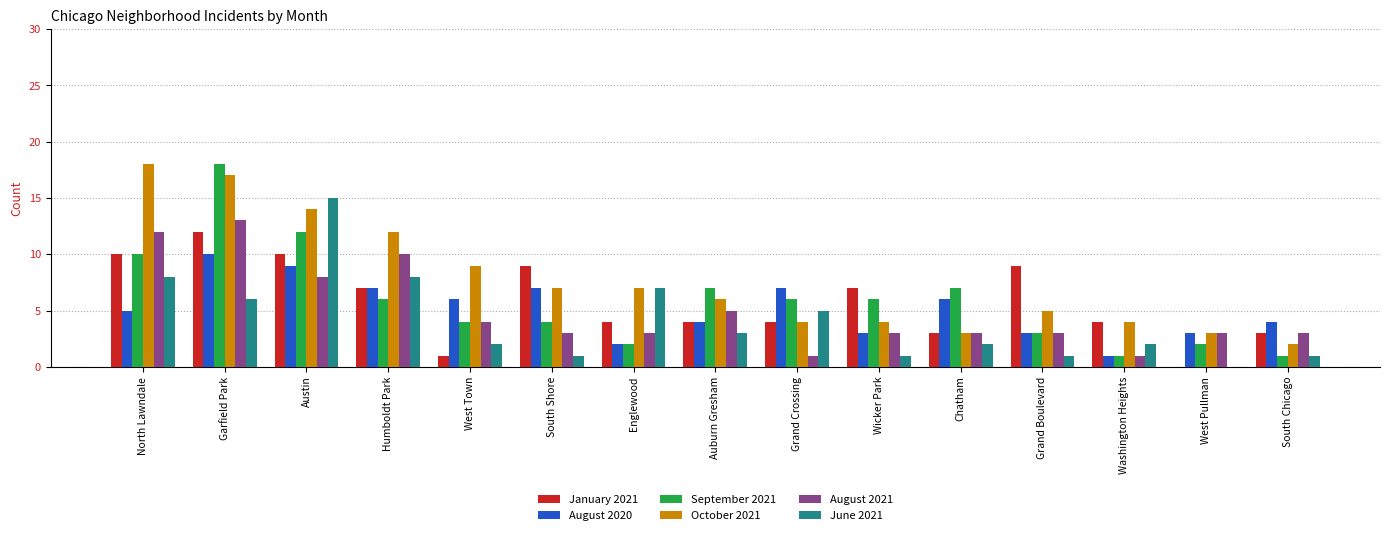

Reading right to left, what are all the values shown in this chart?

January 2021: 3	0	4	9	3	7	4	4	4	9	1	7	10	12	10
August 2020: 4	3	1	3	6	3	7	4	2	7	6	7	9	10	5
September 2021: 1	2	1	3	7	6	6	7	2	4	4	6	12	18	10
October 2021: 2	3	4	5	3	4	4	6	7	7	9	12	14	17	18
August 2021: 3	3	1	3	3	3	1	5	3	3	4	10	8	13	12
June 2021: 1	0	2	1	2	1	5	3	7	1	2	8	15	6	8